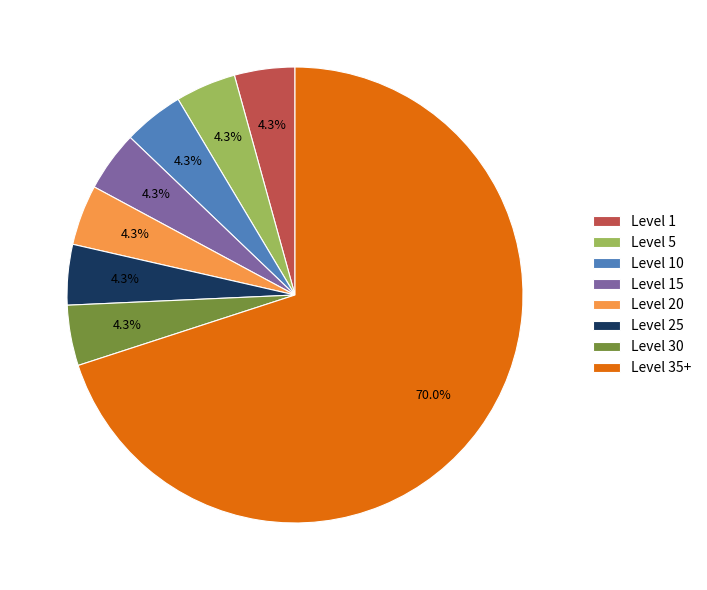

To the nearest percent, what percentage of the pie is Level 1?

4%